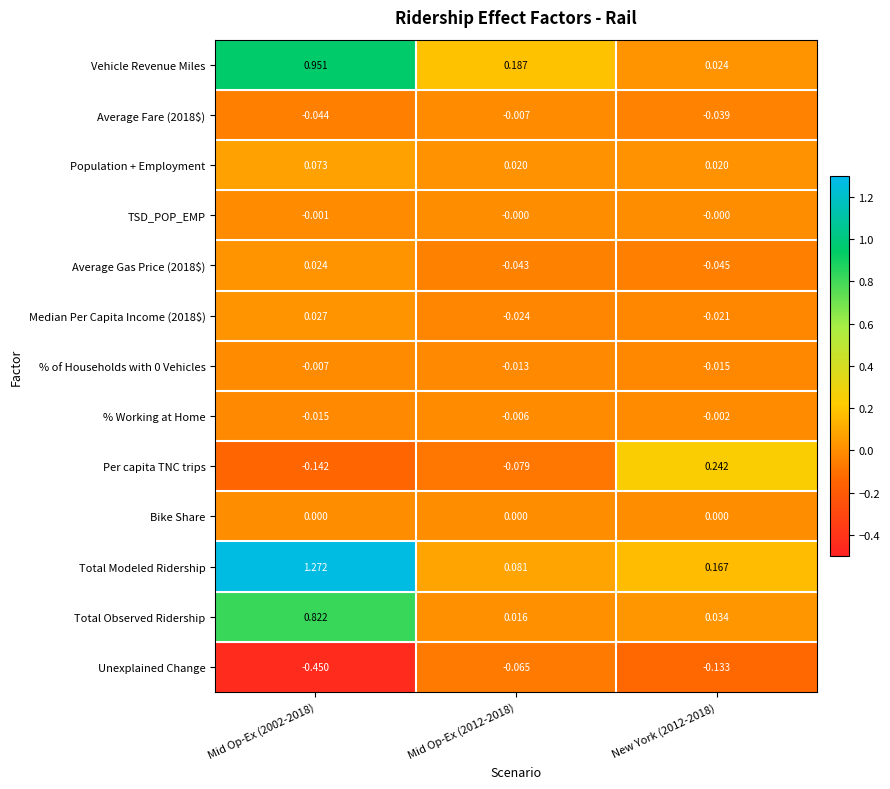

Which series has the largest range (max minus min)?

Total Modeled Ridership